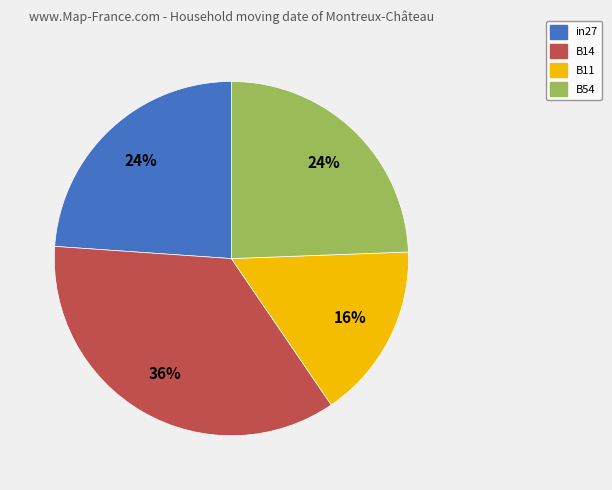

To the nearest percent, what is the average slice percentage?

25%